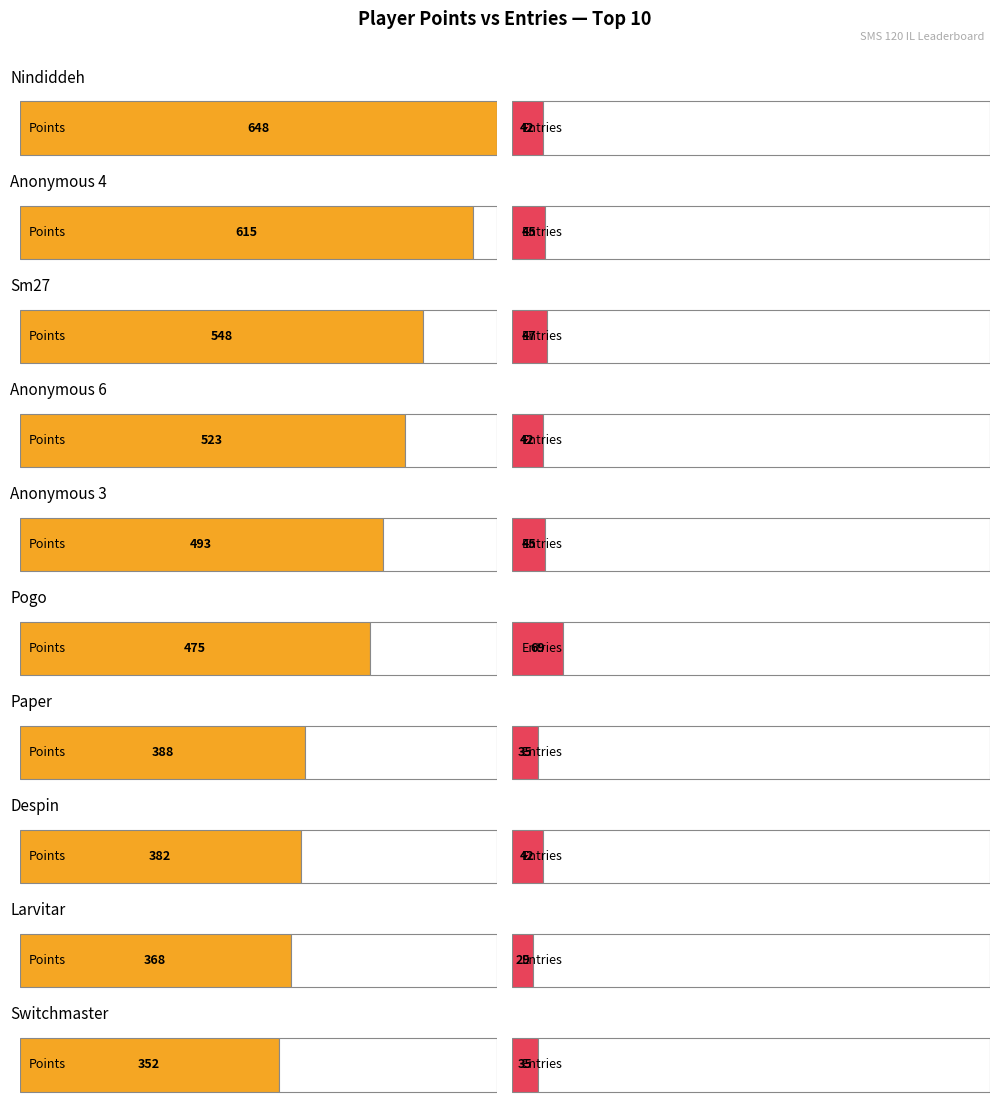

What position from the right is Nindiddeh?

10